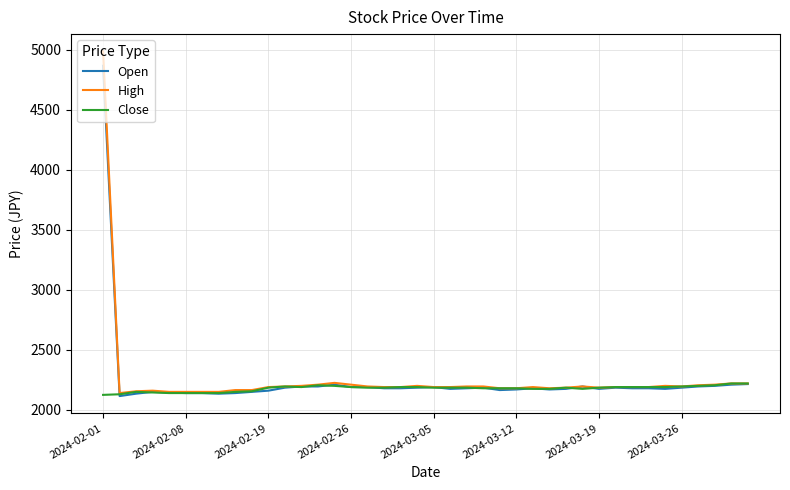

Which series has the widest spread of values?

High